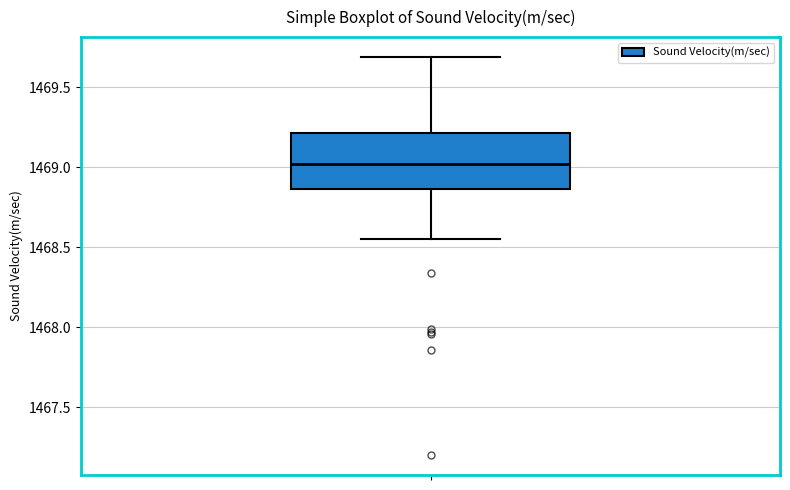

Transcribe this box plot: give where the median line is, the range the box spans, and where the two whiskers end, as read against the y-axis. The values are not printed on the chart, so give them approximately, as read against the axis.

median 1469.00, box 1468.85 to 1469.20, whiskers 1468.55 to 1469.70